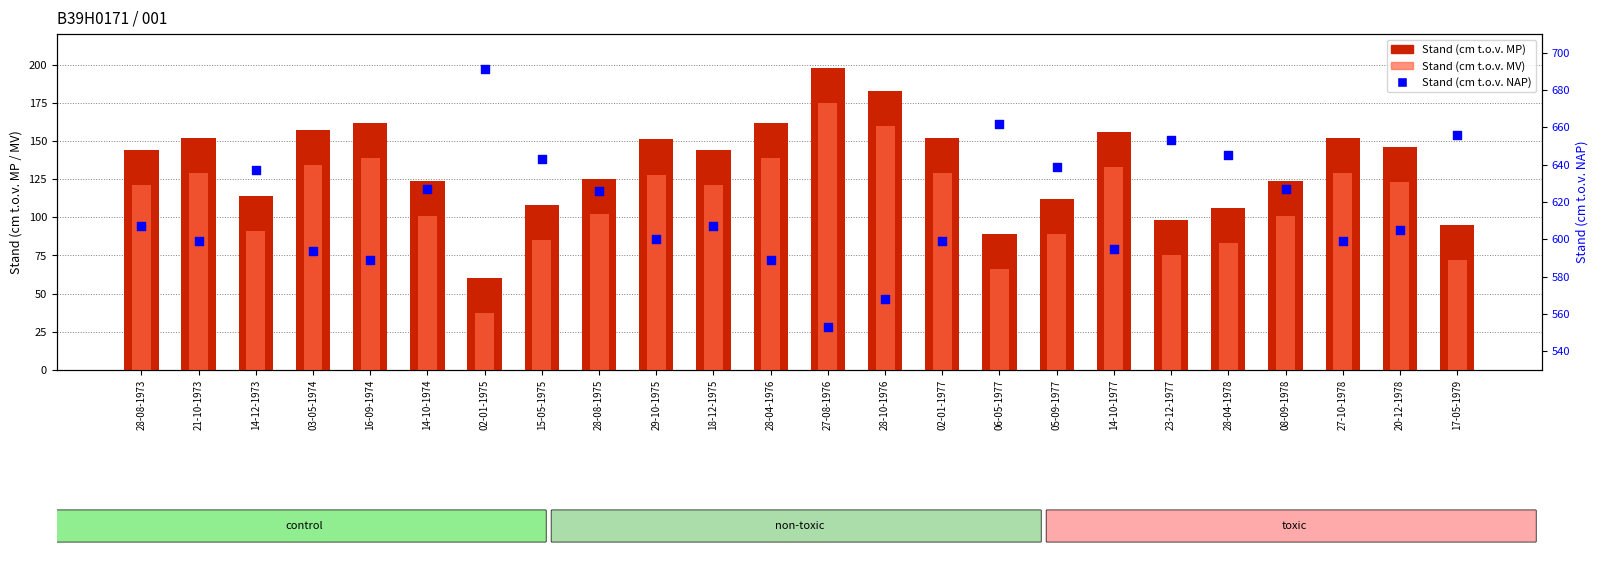

What are all the series names shown in the legend?

Stand (cm t.o.v. MP), Stand (cm t.o.v. MV), Stand (cm t.o.v. NAP)